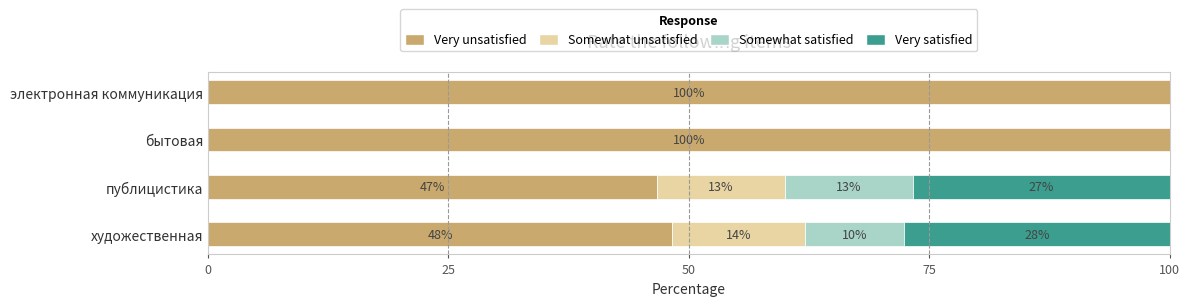

Which series has the largest range (max minus min)?

Very unsatisfied